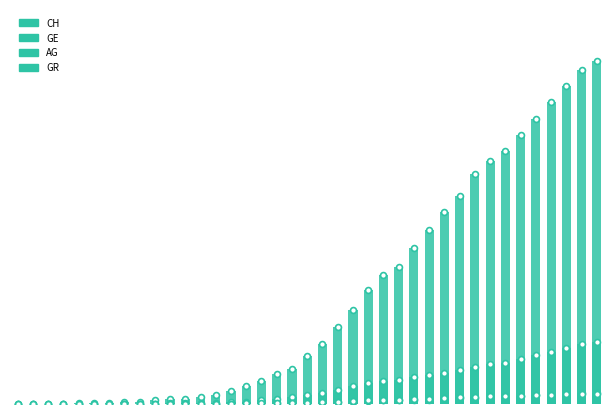

At how many categories does at least one series exceed 14466?

9